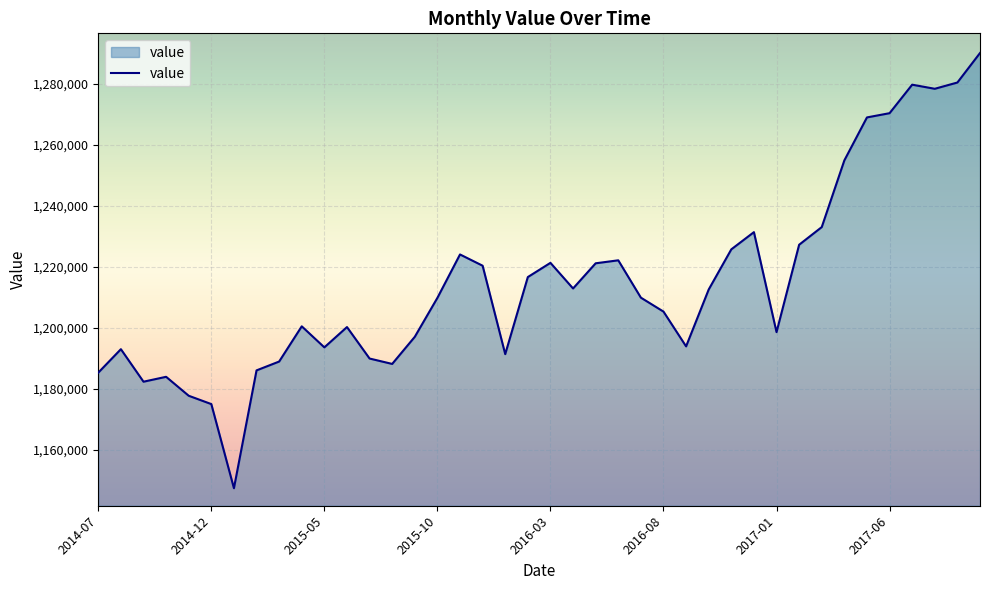

Does the chart display data point markers on the line(s)?

No